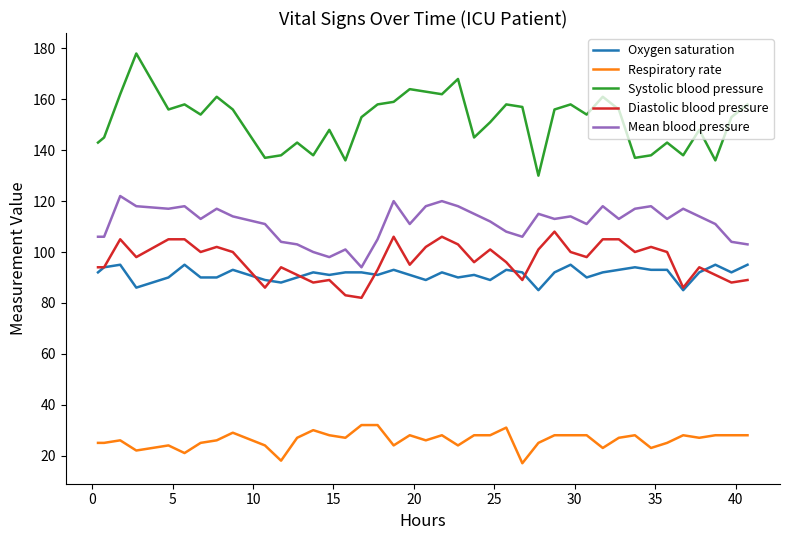

What are all the series names shown in the legend?

Oxygen saturation, Respiratory rate, Systolic blood pressure, Diastolic blood pressure, Mean blood pressure